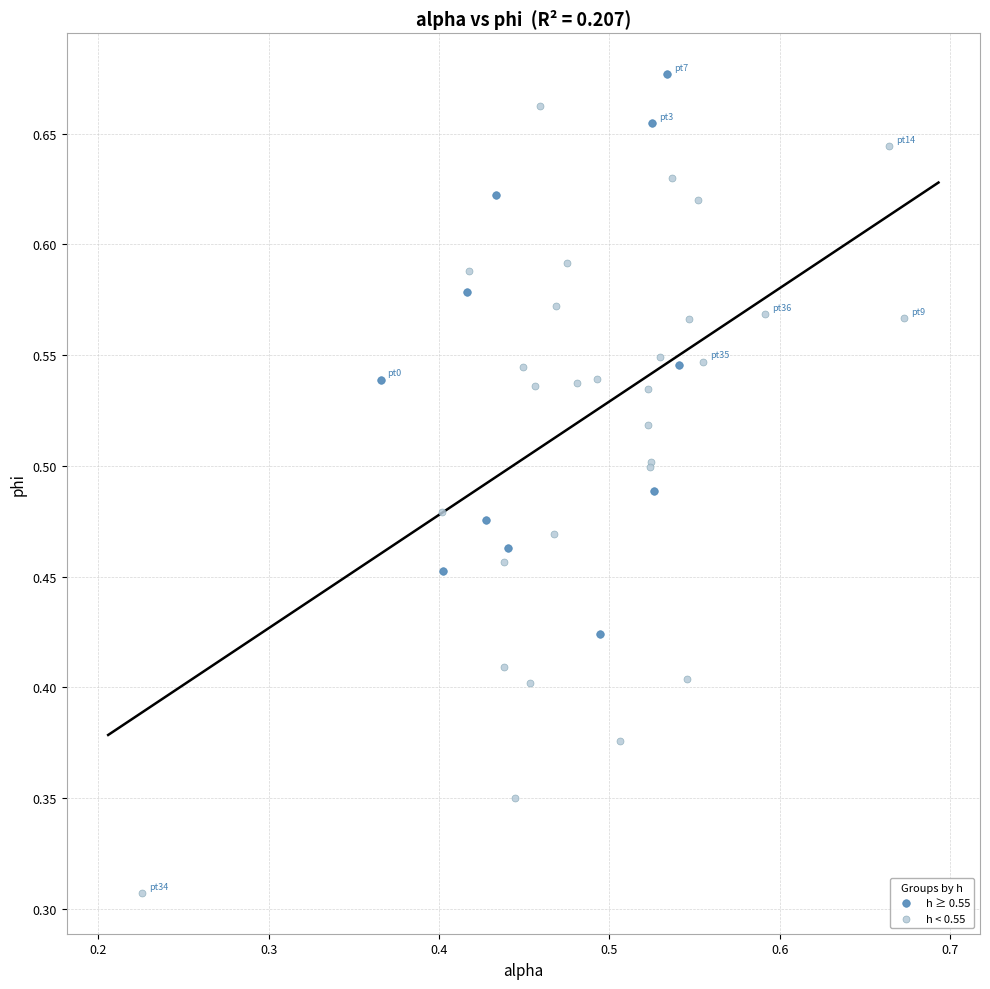

Which series has the widest spread of Y values?

h < 0.55